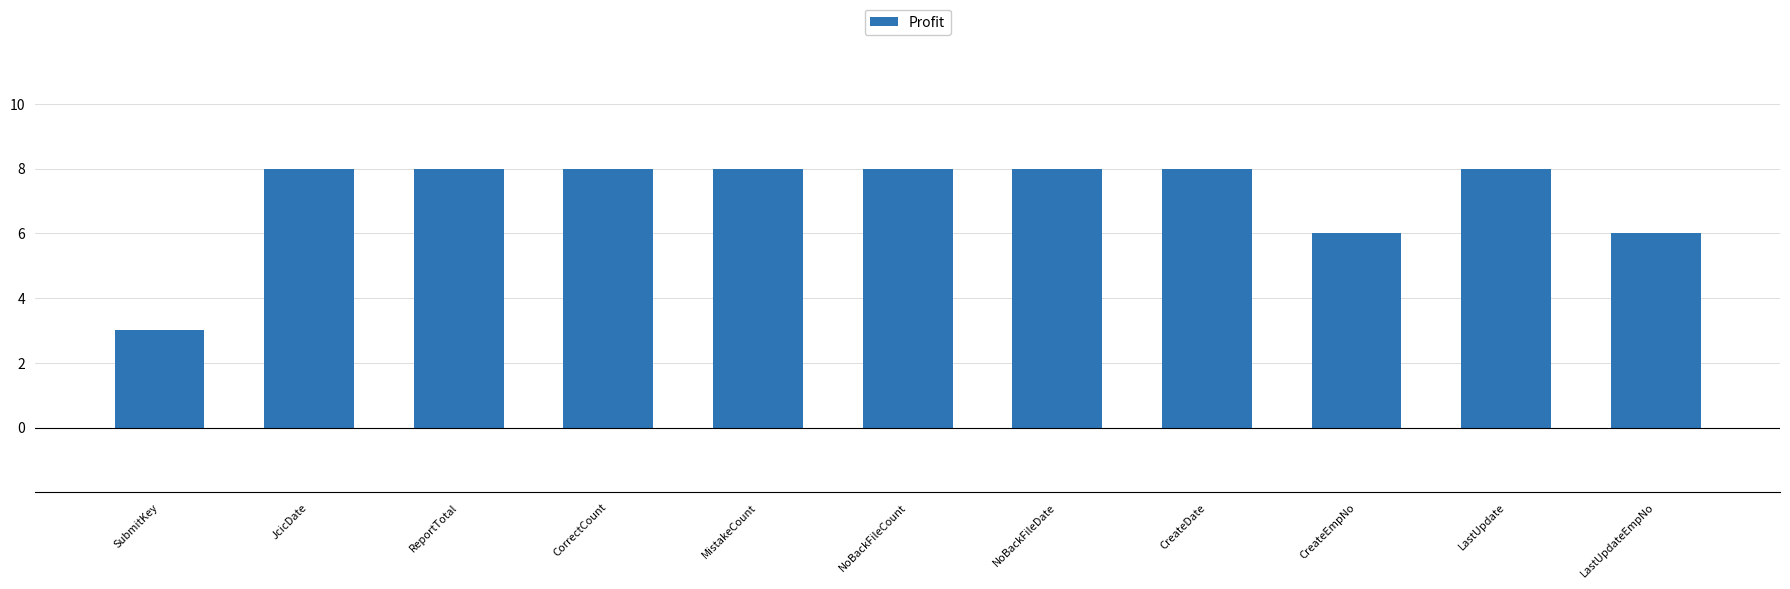

Read the value at SubmitKey.

3